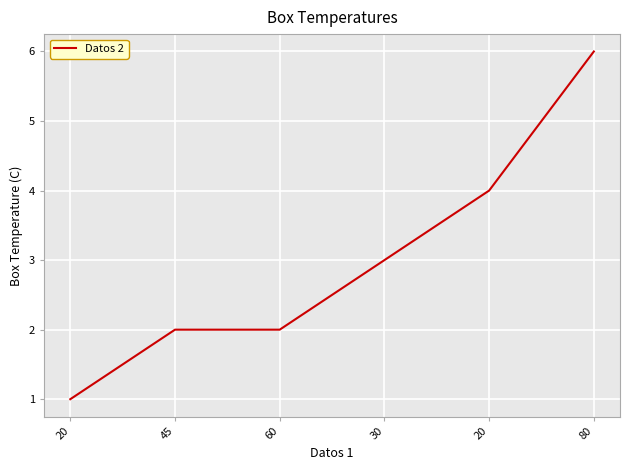

List the labels in order of value, largest first.

80, 20, 30, 45, 60, 20